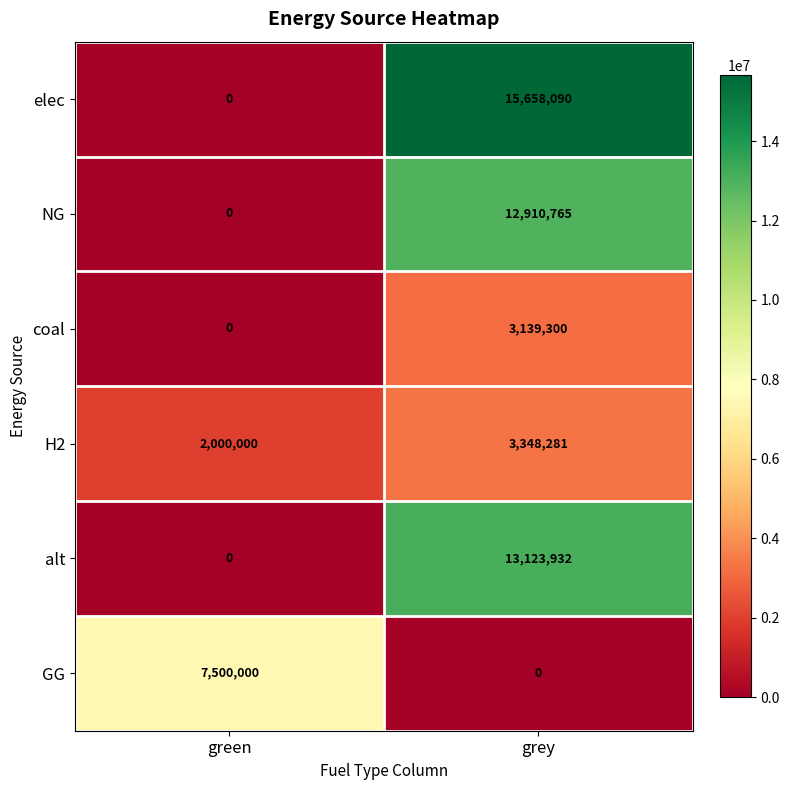

Which series has the largest range (max minus min)?

elec